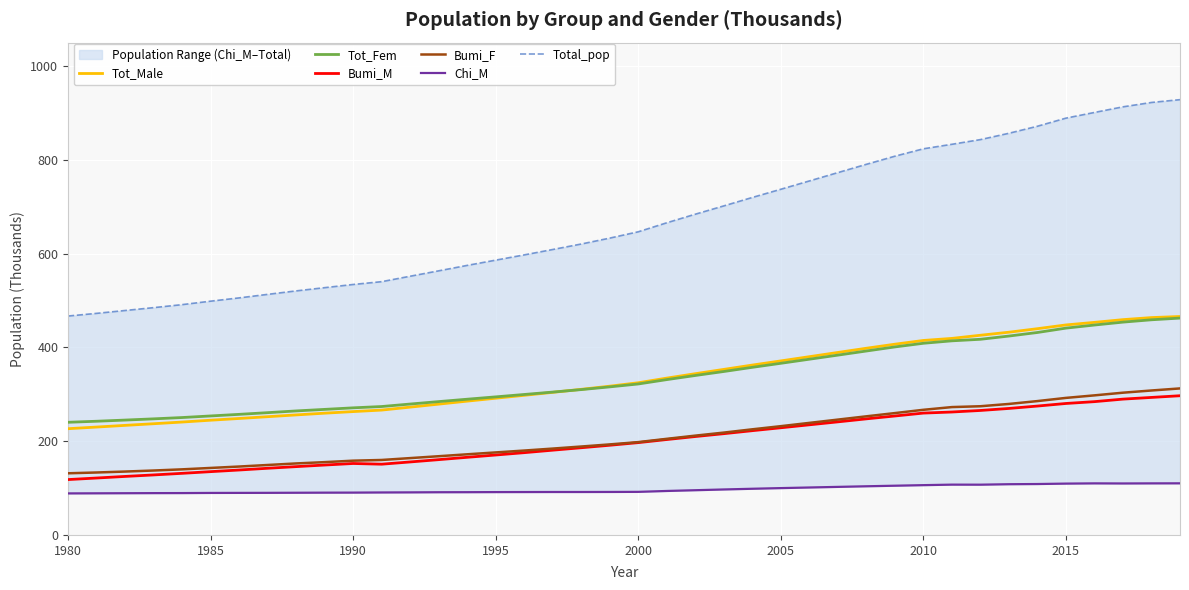

True or false: Tot_Fem and Bumi_M intersect in this chart.

False